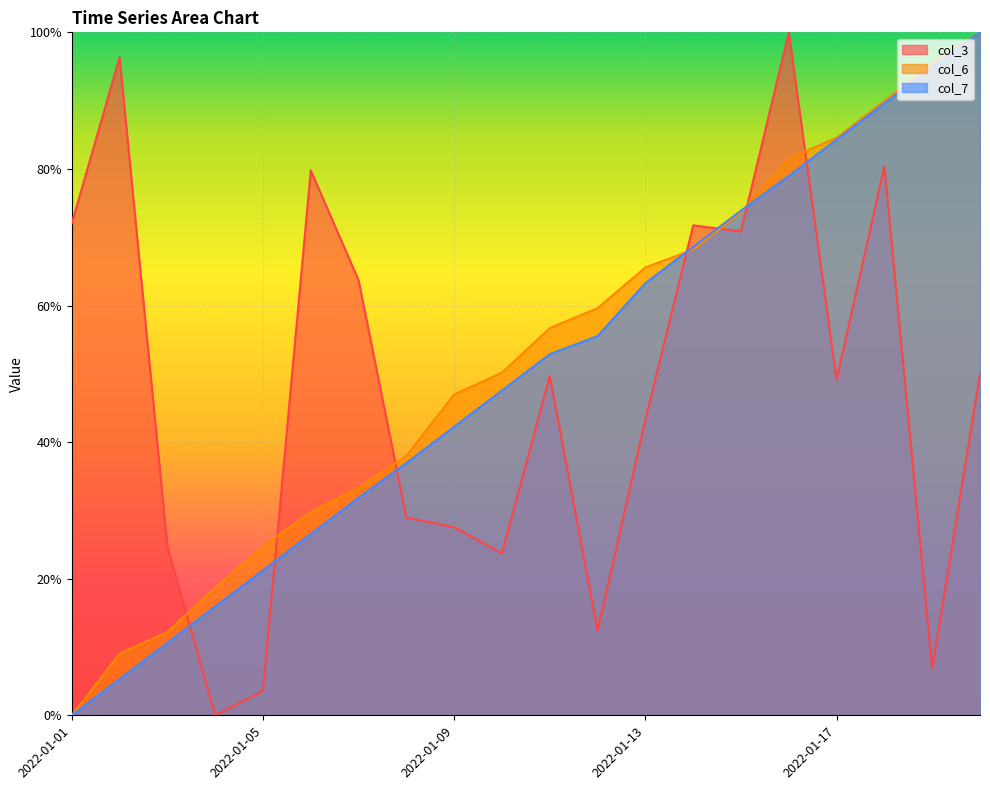

What are all the series names shown in the legend?

col_3, col_6, col_7